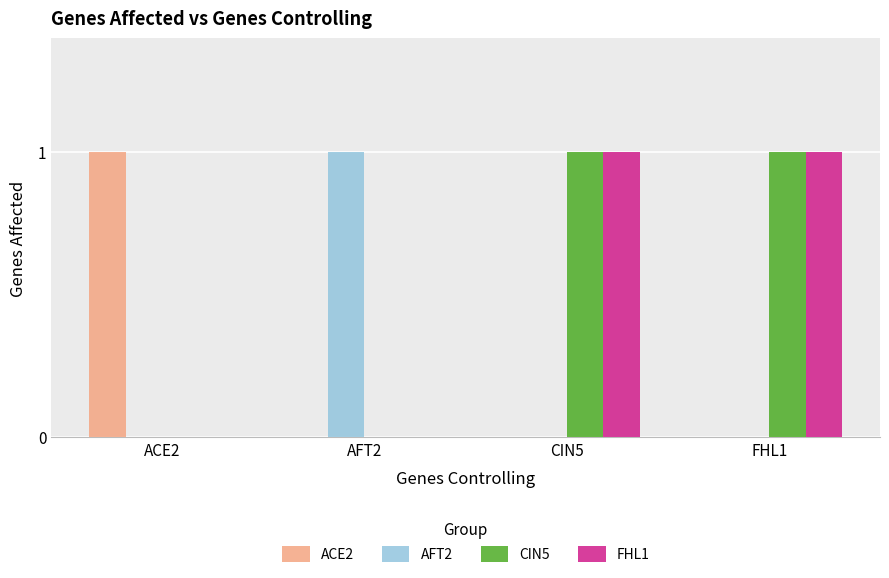

How many distinct data groups are displayed?

4